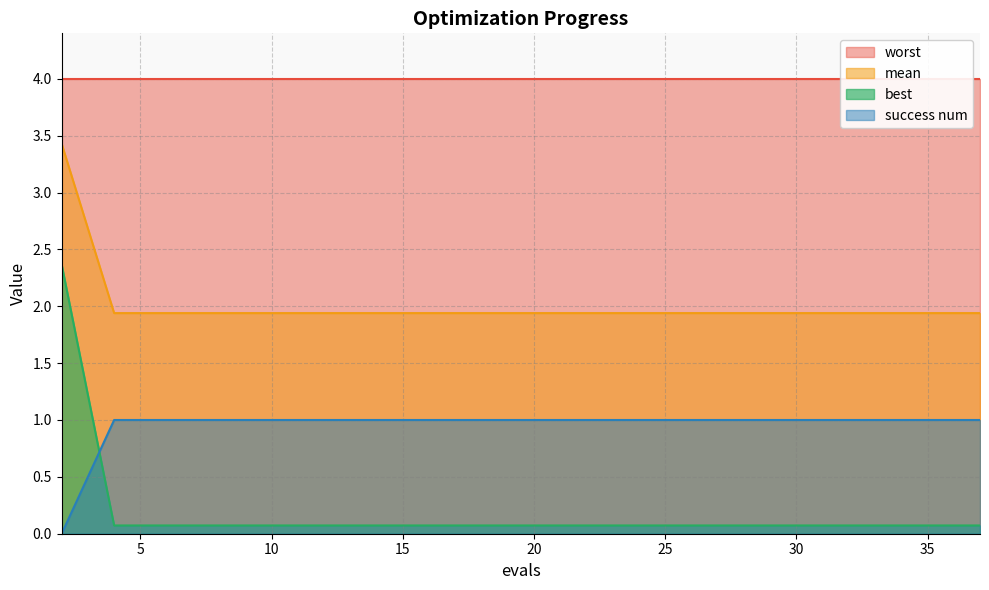

Between which two adjacent categories do best and success num first intersect?

2 and 4